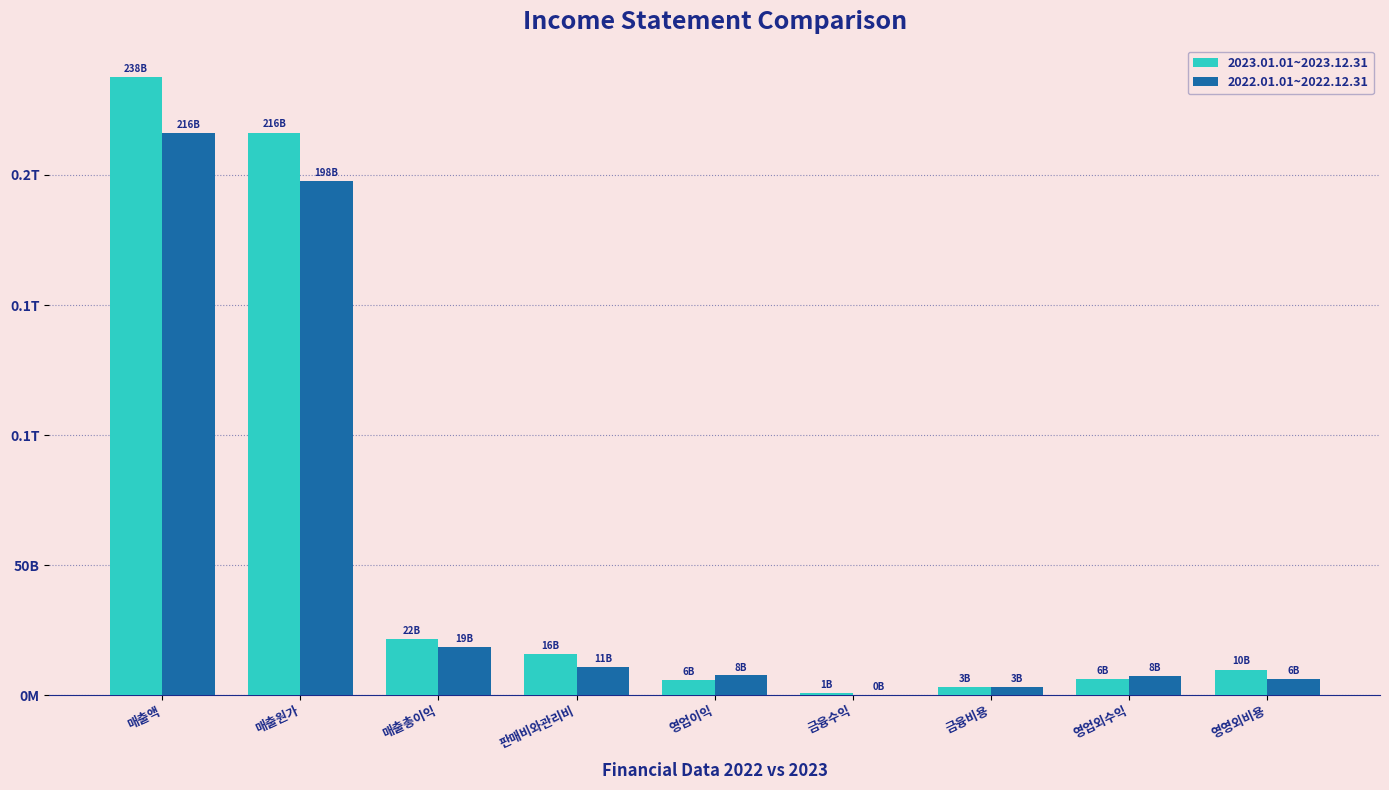

What are all the series names shown in the legend?

2023.01.01~2023.12.31, 2022.01.01~2022.12.31